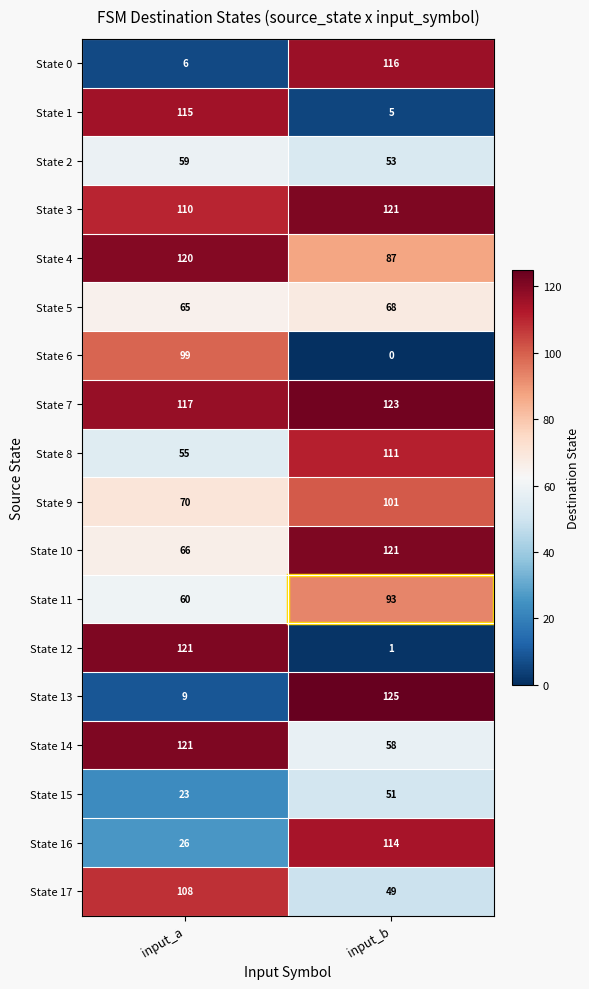

At which label does State 4 reach its peak?

input_a